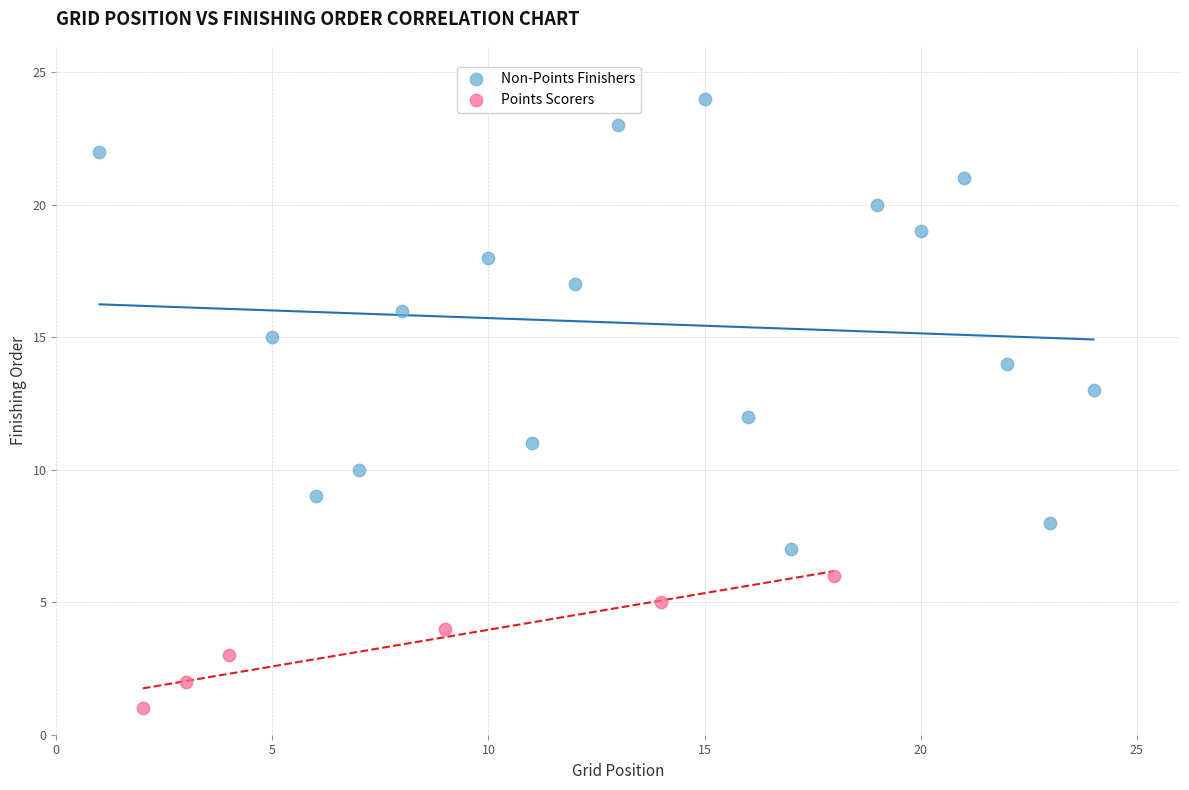

Which series contains the highest Y value?

Non-Points Finishers